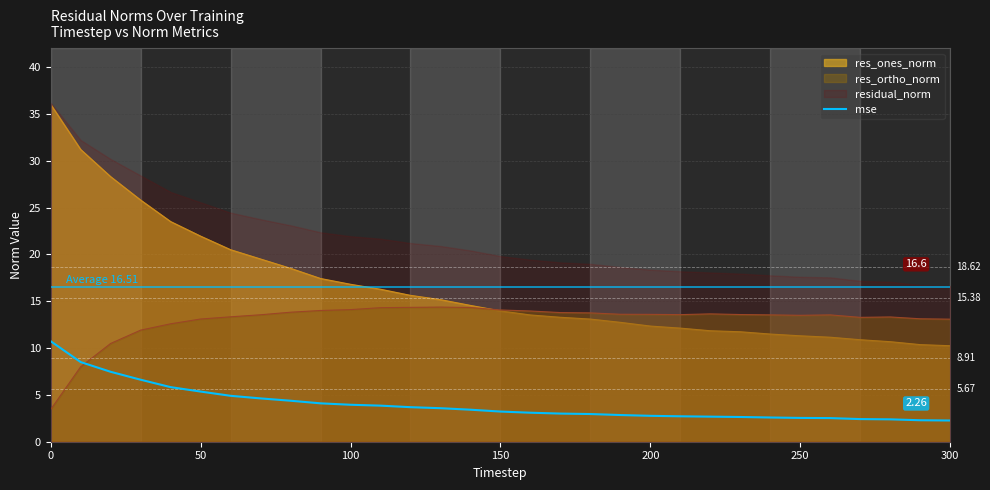

True or false: mse and res_ortho_norm intersect in this chart.

True